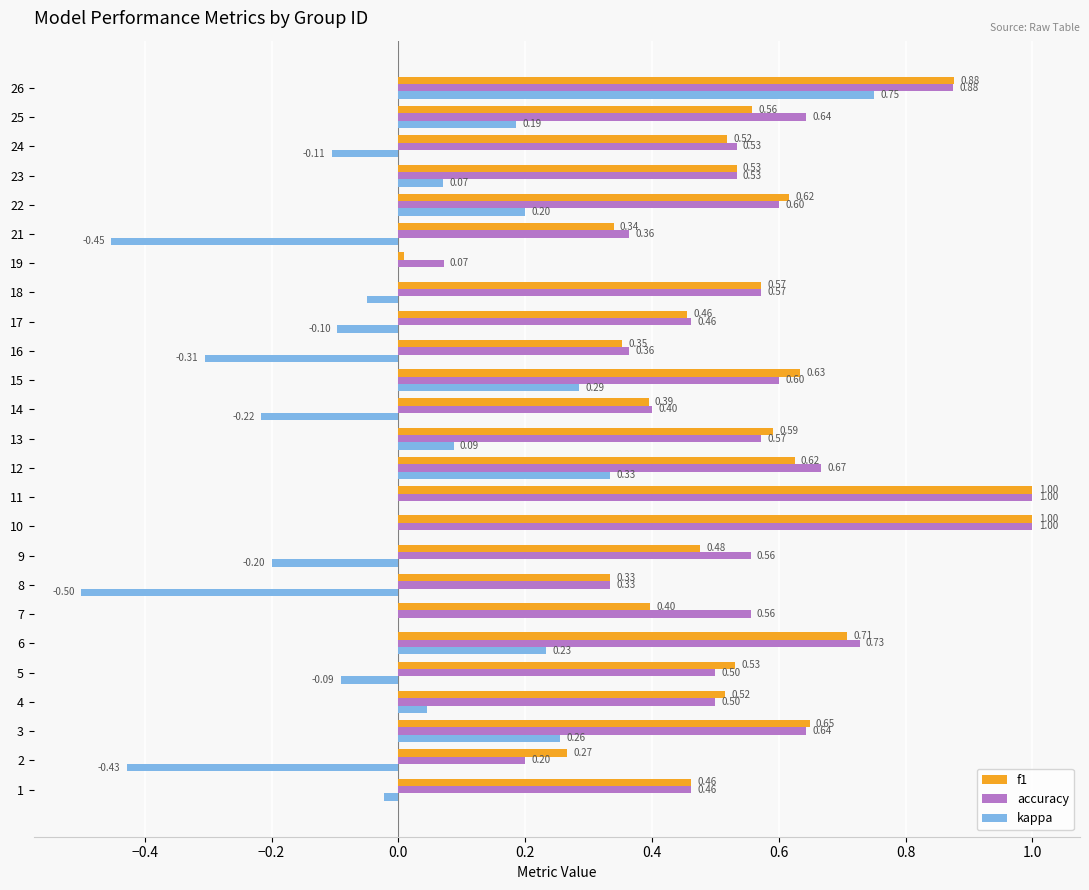

What is the sum of the kappa values at 18 and 17?

-0.1